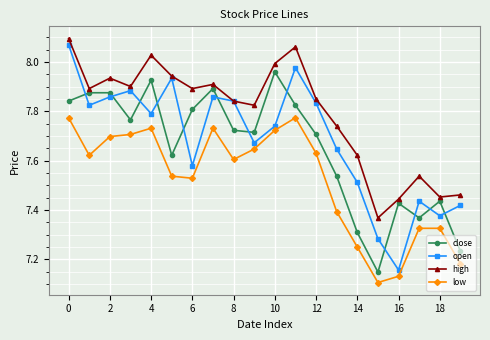

At how many categories does at least one series exceed 7?

20